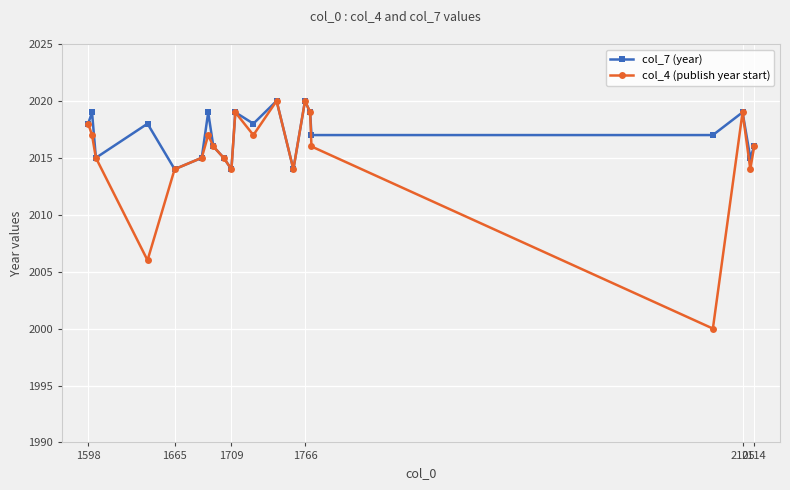

What is the minimum value shown in the chart?

2000